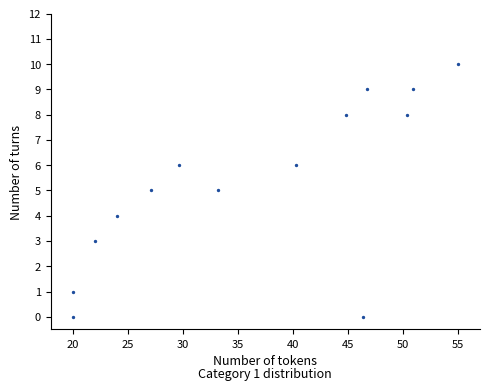

What is the range of Y values (max minus min)?

10